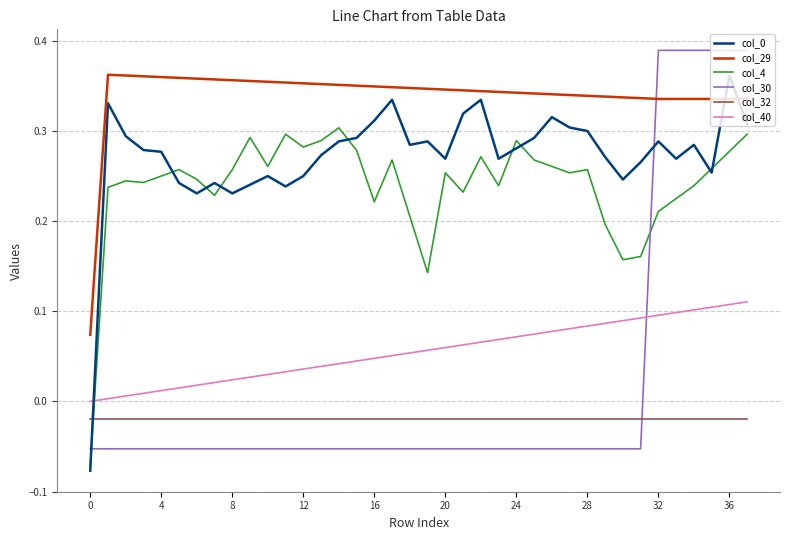

True or false: col_40 and col_4 intersect in this chart.

True